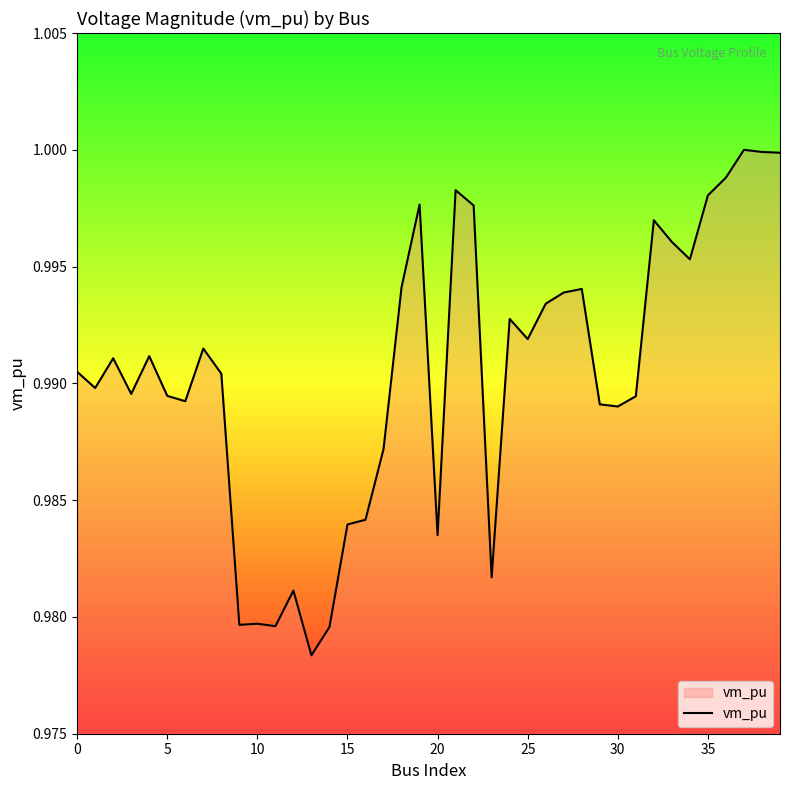

Does the chart display data point markers on the line(s)?

No